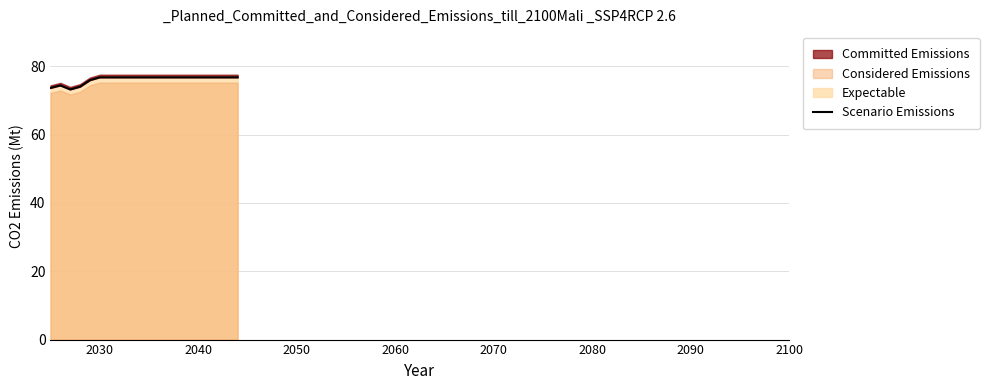

True or false: Expectable has a value of 132.8 at 2030.

False